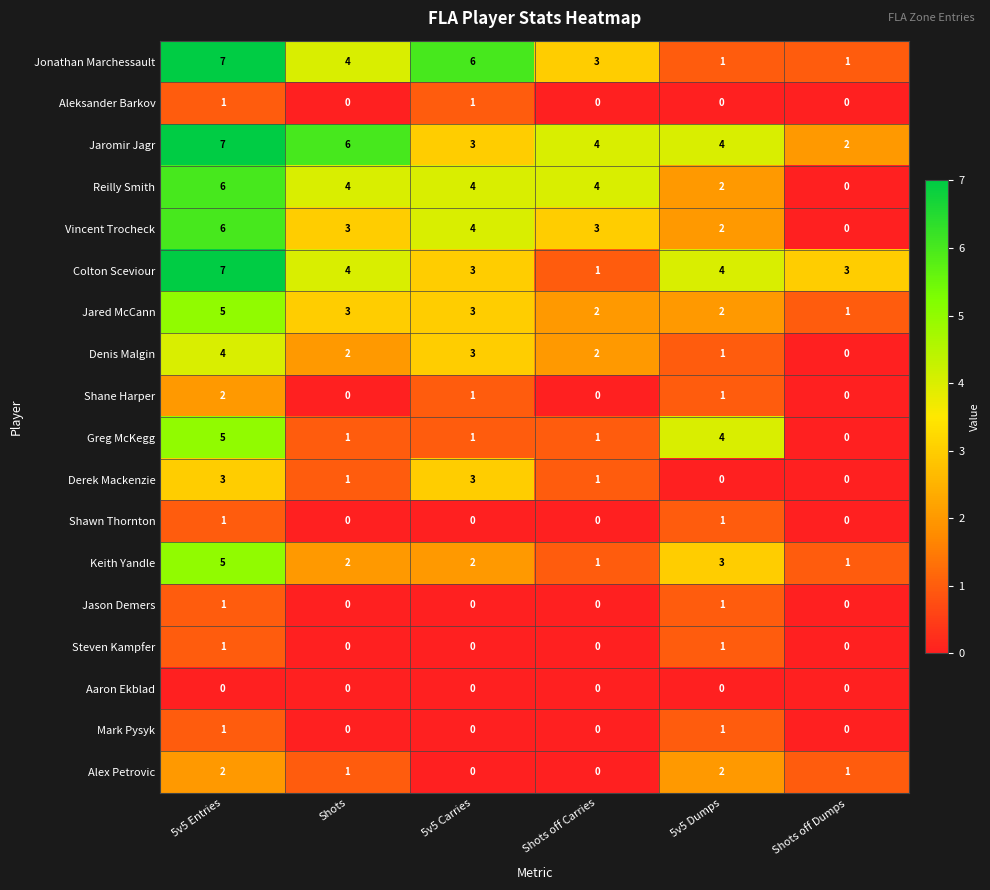

How many series are shown in this chart?

18